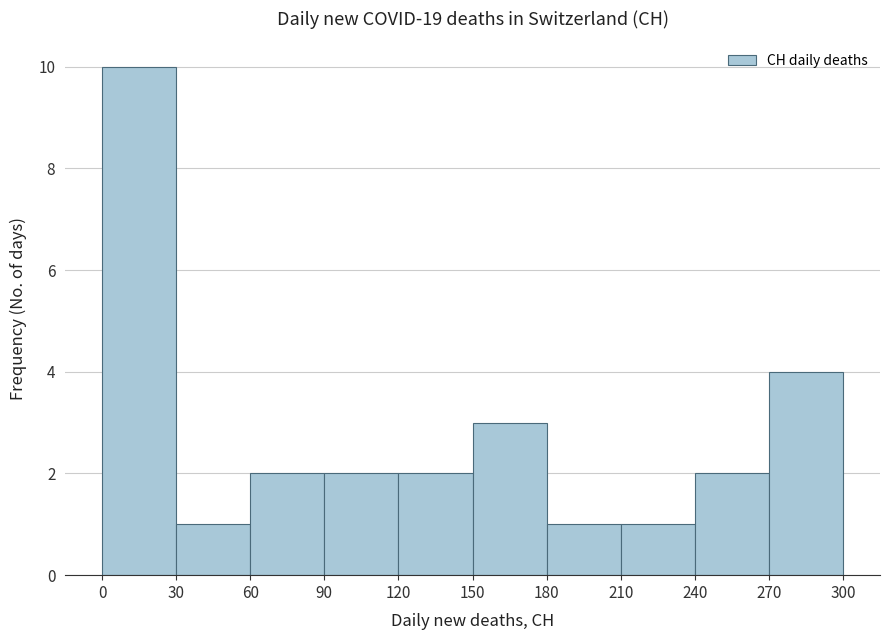

Over which range of the x-axis is the bar tallest?

0 to 30